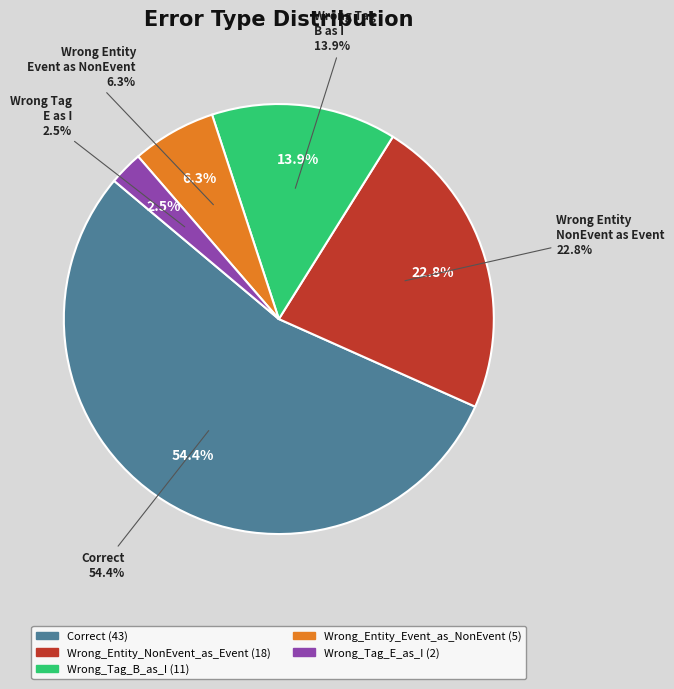

Count the number of slices in the pie.

5